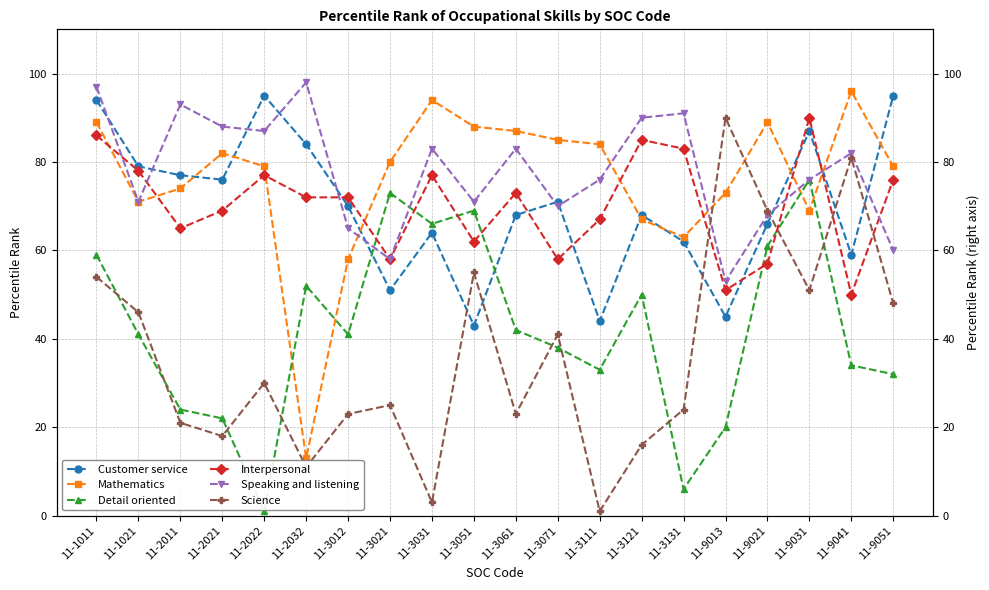

How many lines are shown in the chart?

6